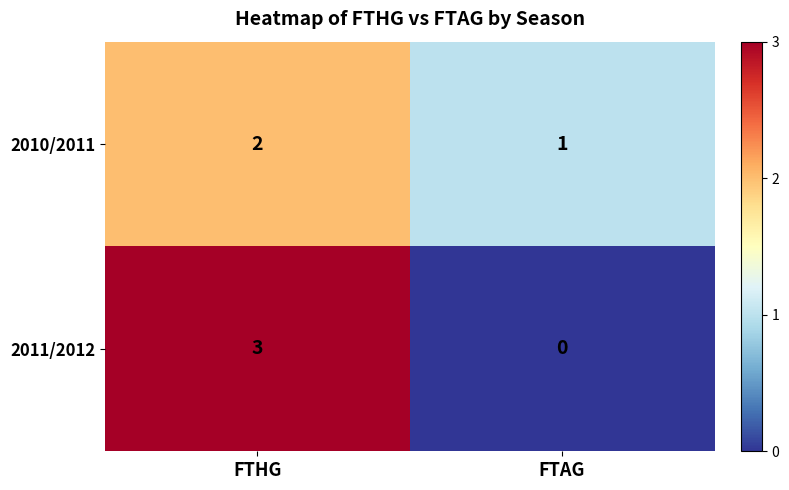

At FTAG, list the series in order from smallest to largest.

2011/2012, 2010/2011